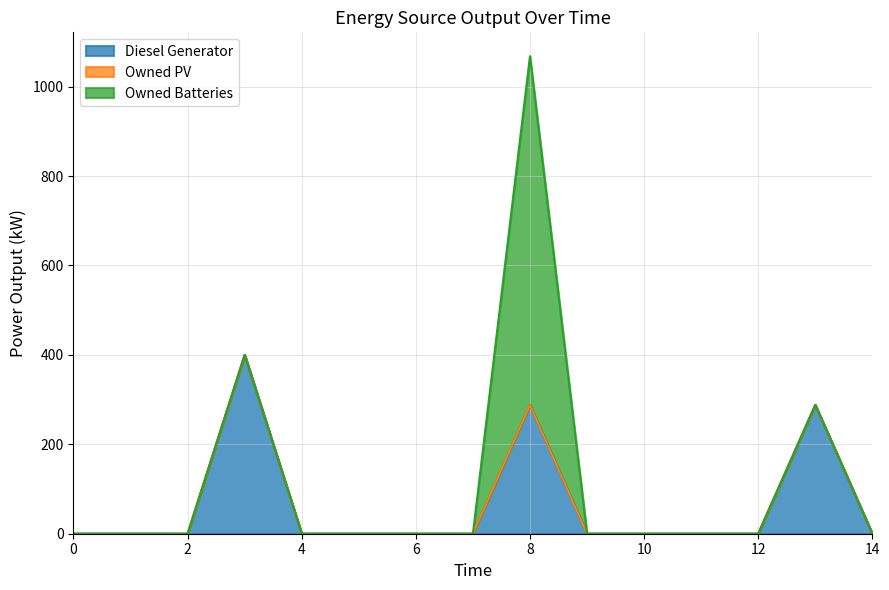

Reading left to right, transcribe all the data shown in this chart.

Diesel Generator: 0=0	1=0	2=0	3=400	4=0	5=0	6=0	7=0	8=288	9=0	10=0	11=0	12=0	13=288	14=0
Owned PV: 0=0	1=0	2=0	3=0	4=0	5=0	6=0	7=0	8=0	9=0	10=0	11=0	12=0	13=0	14=0
Owned Batteries: 0=0	1=0	2=0	3=0	4=0	5=0	6=0	7=0	8=780	9=0	10=0	11=0	12=0	13=0	14=0